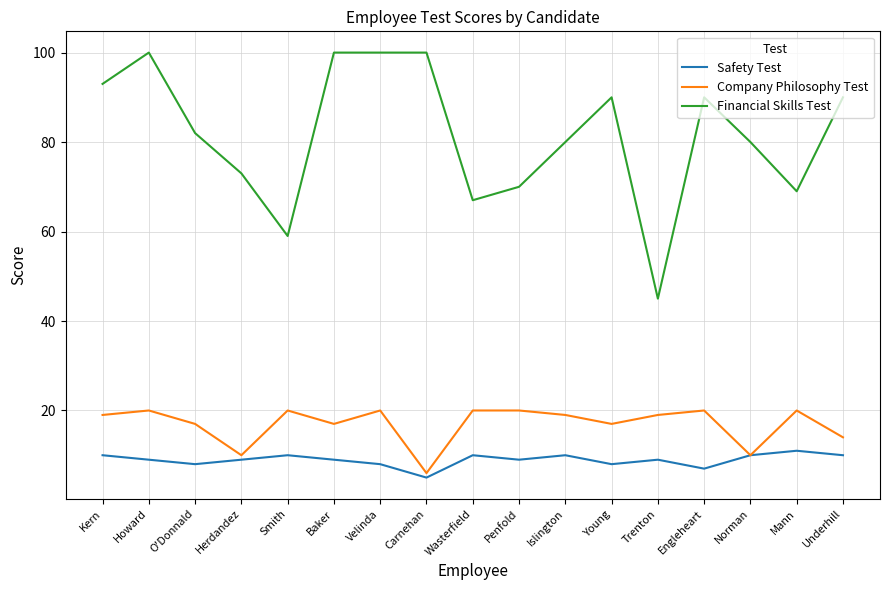

Is the value of Safety Test at Velinda greater than the value of Financial Skills Test at Norman?

No